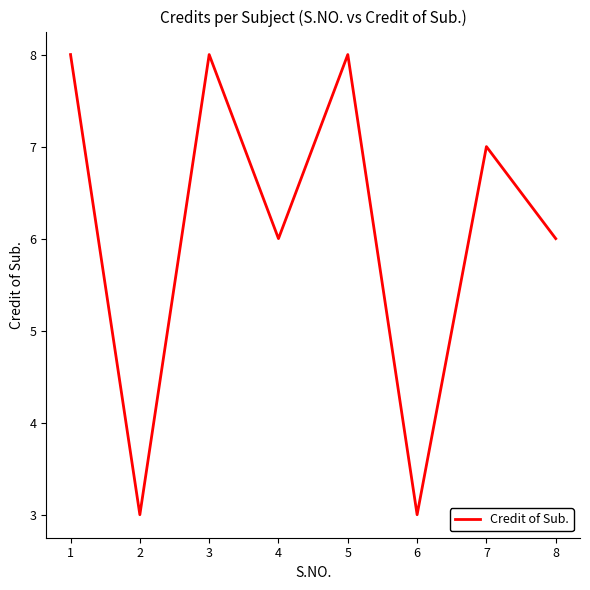

Approximately how many times larger is the value at 5 compared to 3?

1.0